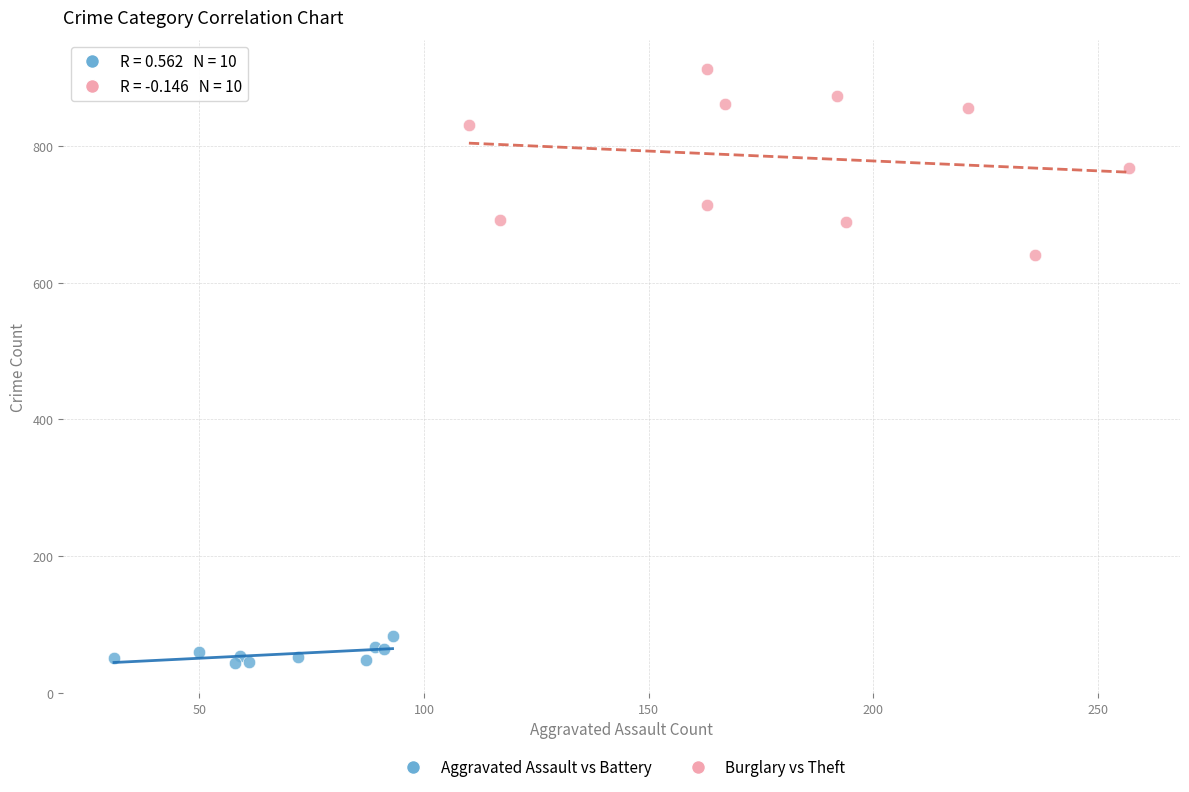

Which series has the widest spread of Y values?

Burglary vs Theft